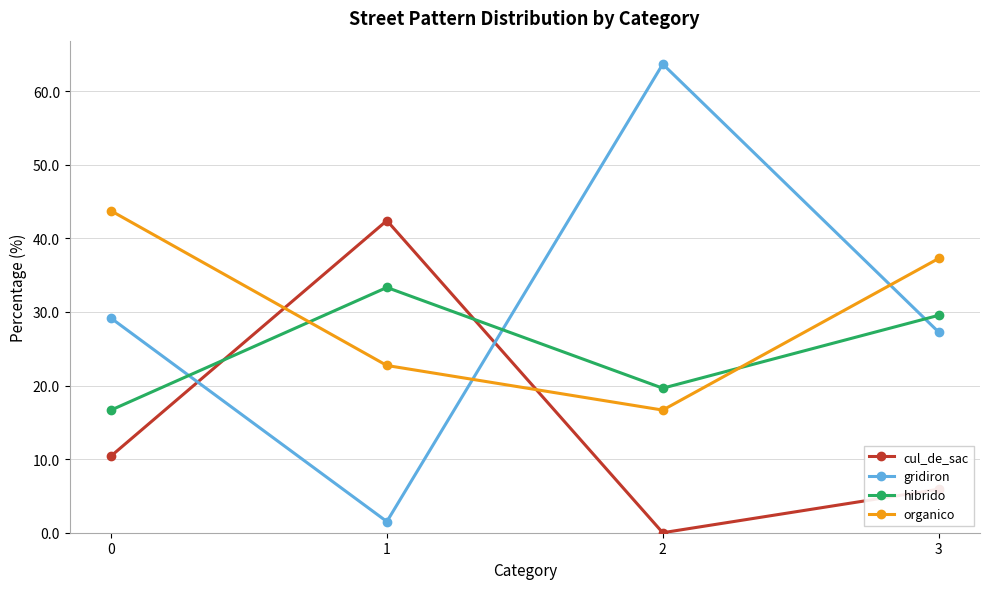

Is this an area chart (filled region under the line)?

No